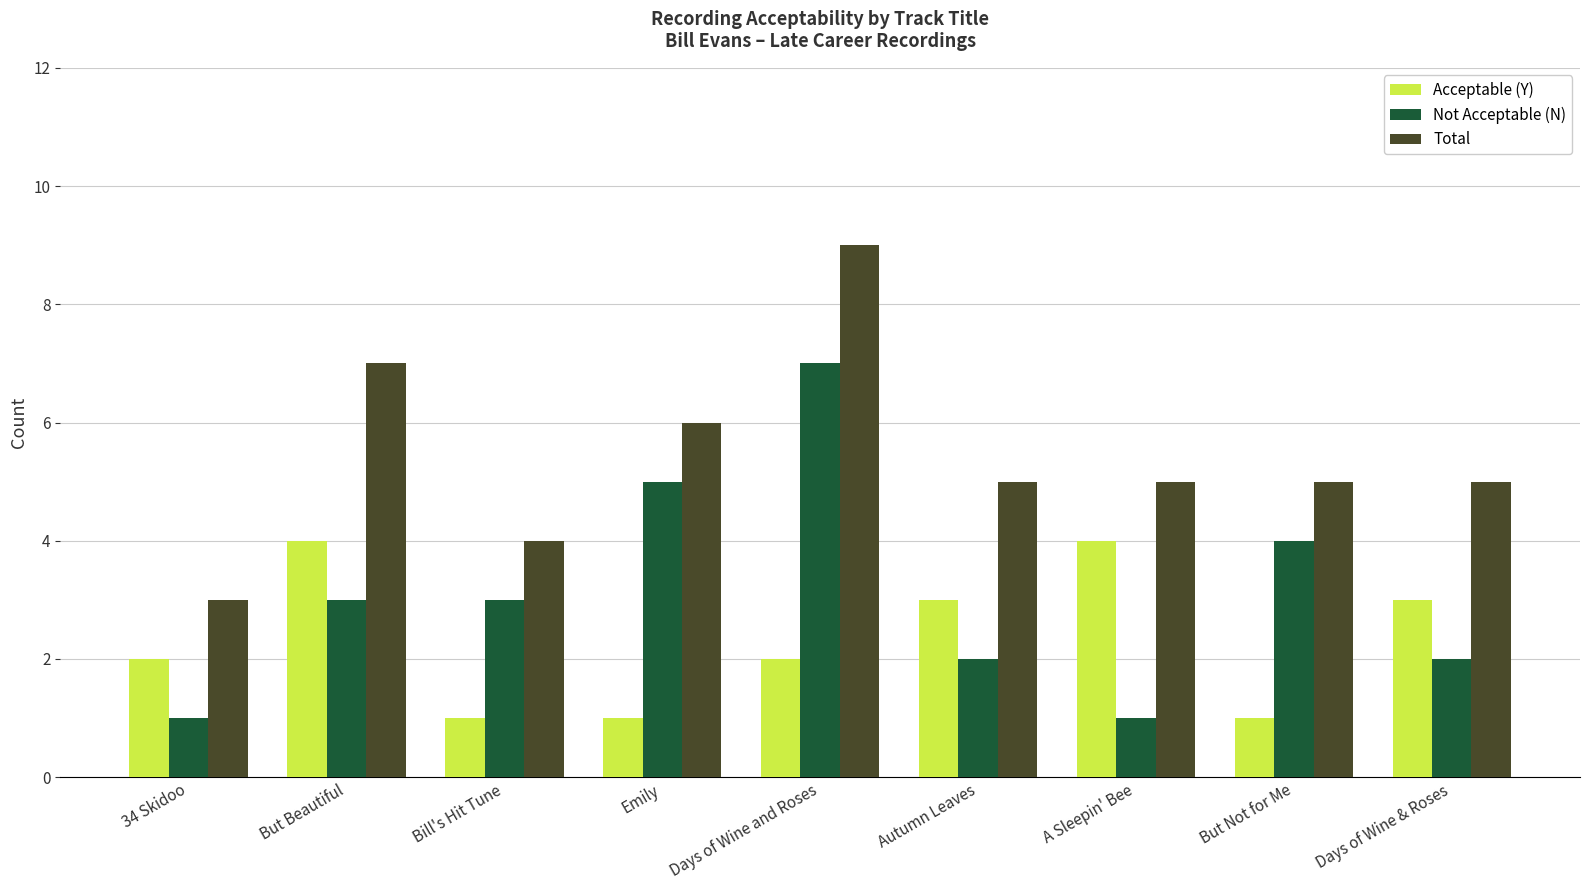

What is the approximate value of Not Acceptable (N) at Days of Wine and Roses?

7